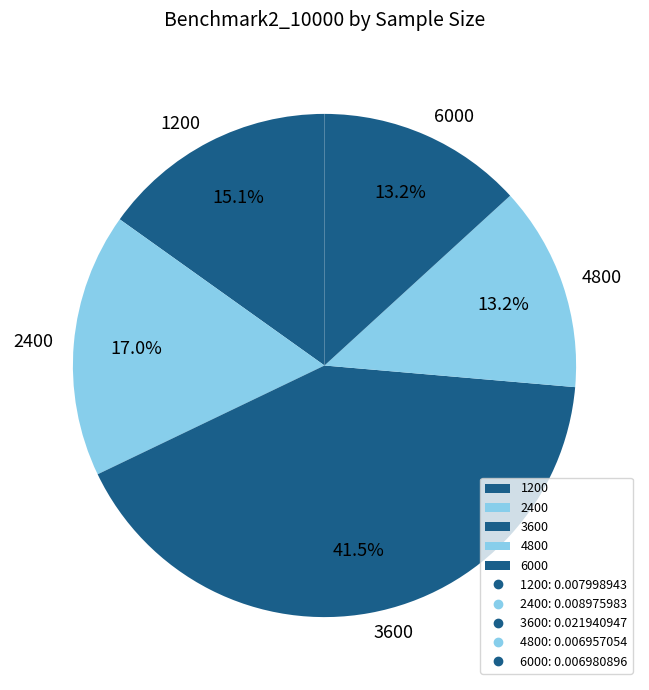

How much of the chart is everything except 1200?

84.9%